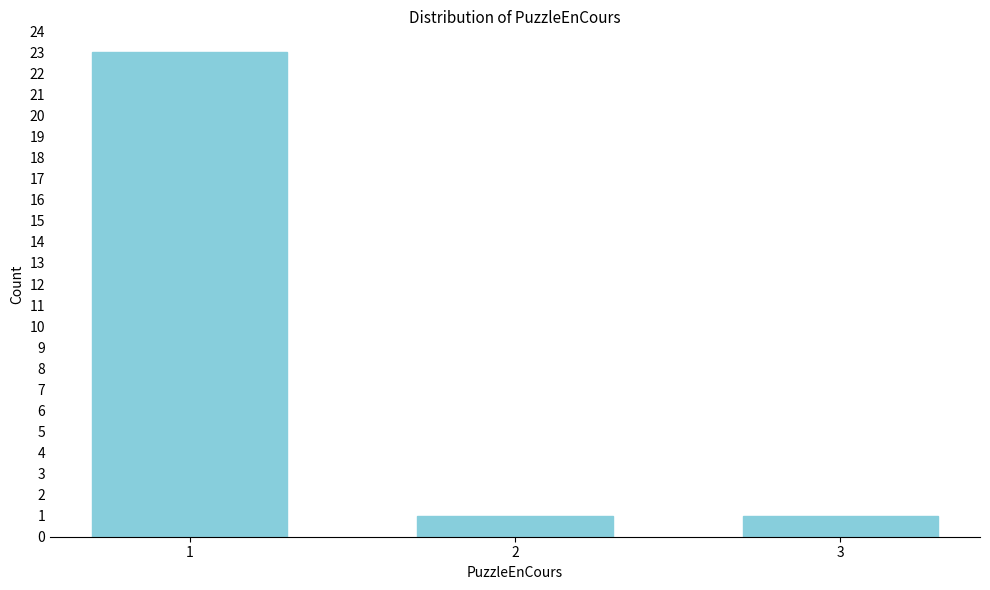

Reading left to right, what are all the values shown in this chart?

23	1	1